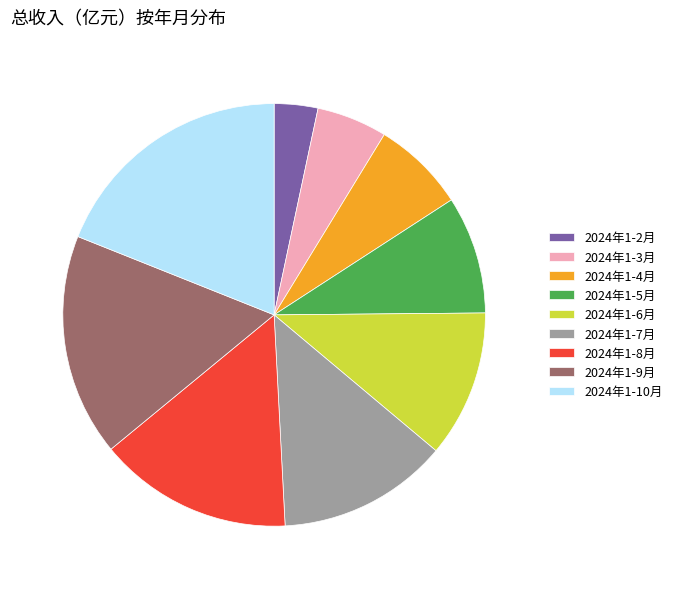

Is the sum of 2024年1-9月 and 2024年1-8月 greater than half?

No